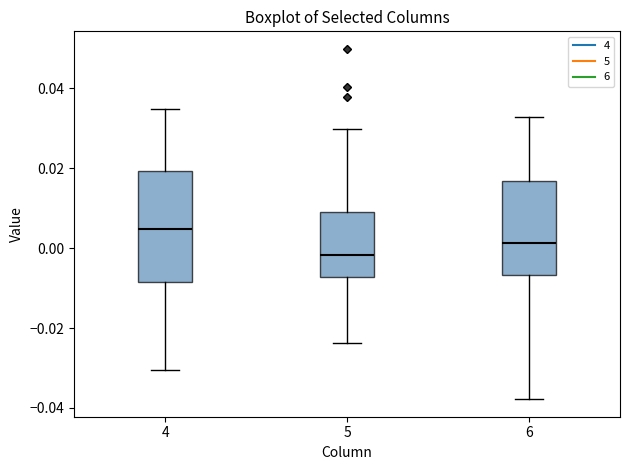

Where does the upper whisker of the box at x = 5 end on the y-axis? The values are not printed on the chart, so give them approximately, as read against the axis.

0.030